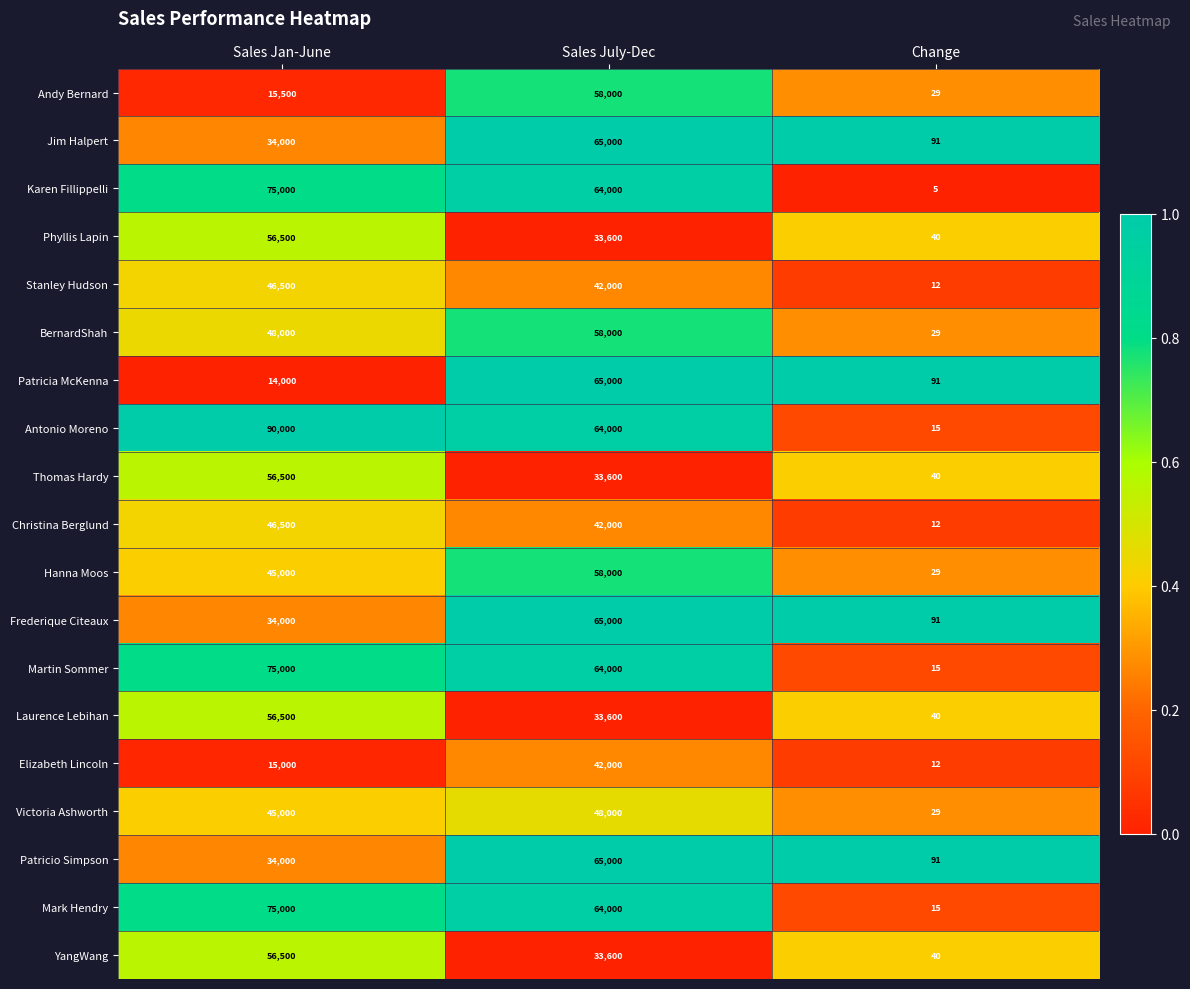

What is the sum of all Laurence Lebihan values?

90140